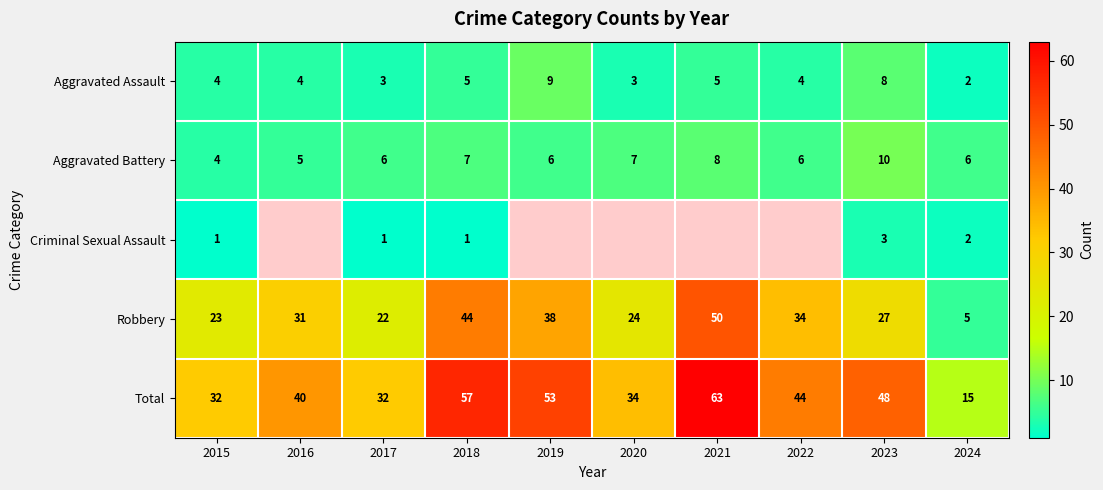

What is the difference between the Total values at 2020 and 2022?

10